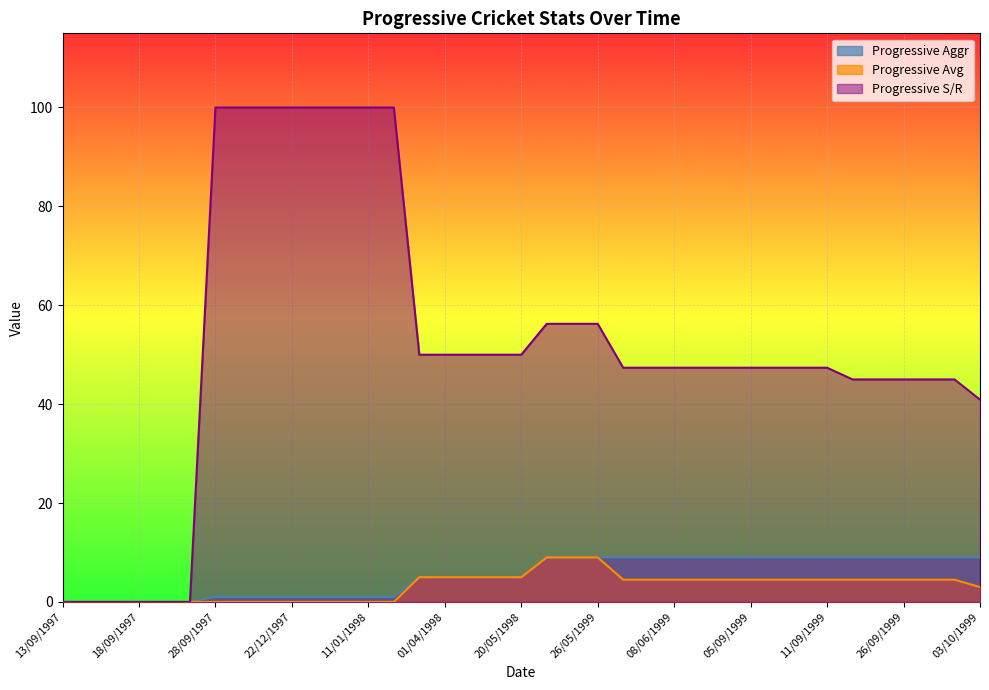

What is the difference between the highest and lowest values at 23/05/1999?

47.2